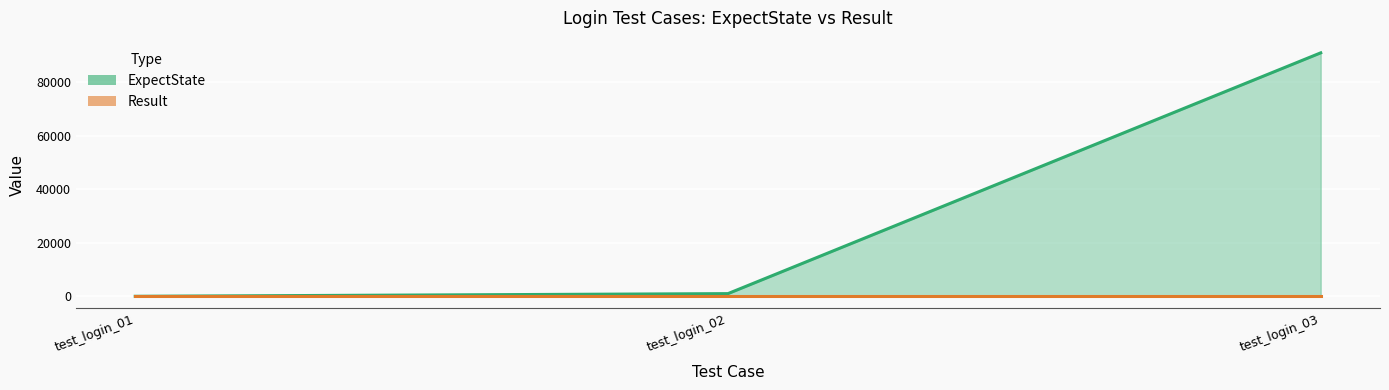

Reading left to right, what are all the values shown in this chart?

0	1000	91006